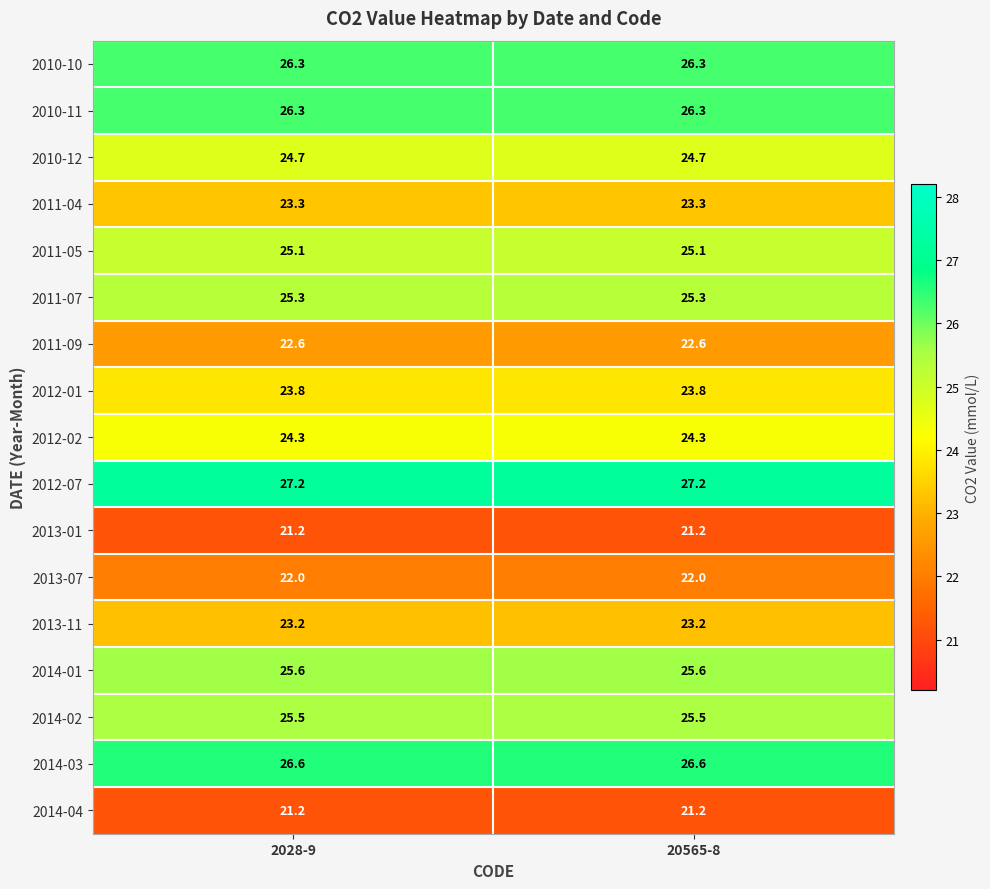

What is the sum of all 2012-01 values?

47.6